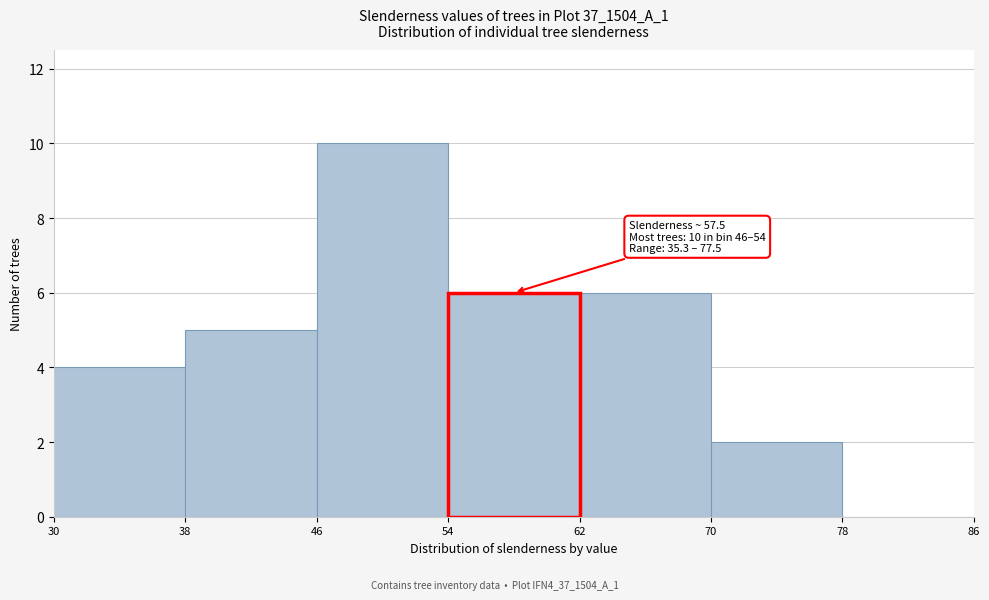

Over which range of the x-axis is the bar tallest?

46 to 54